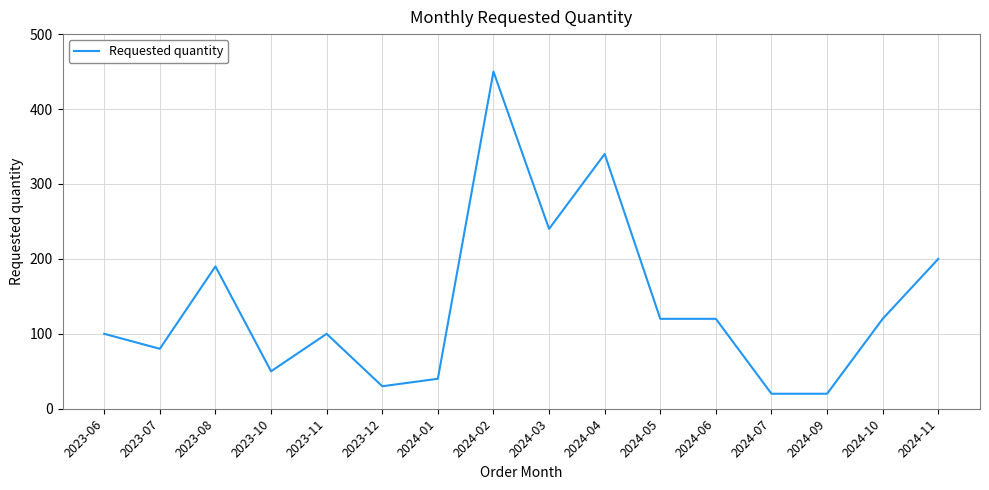

Does the chart display data point markers on the line(s)?

No